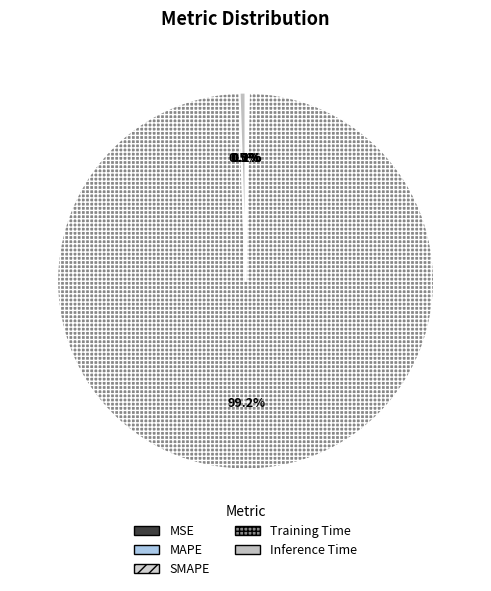

What is the majority slice?

Training Time